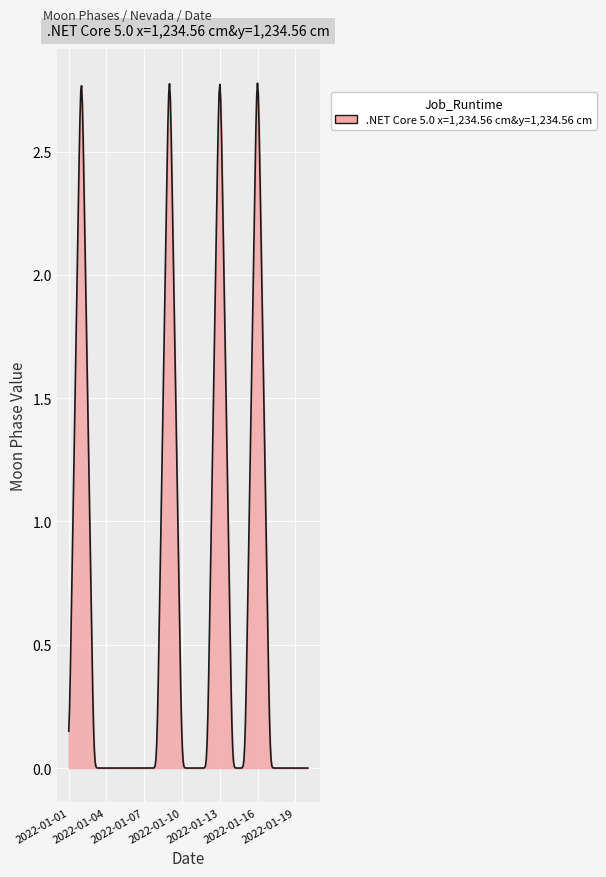

What is the sum of all values?

188.9